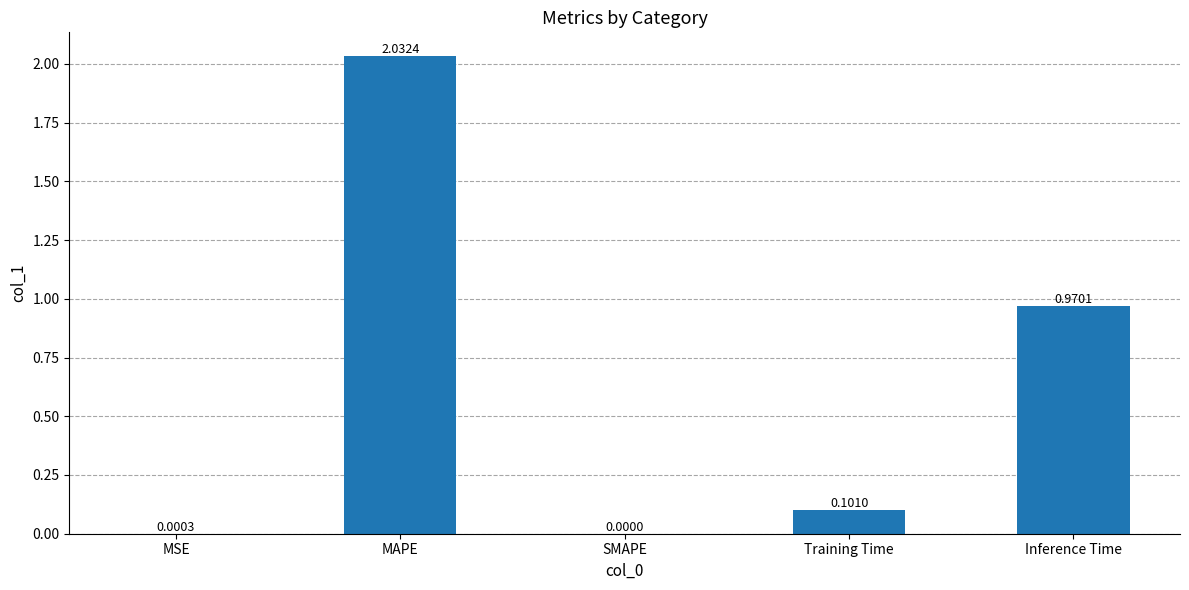

Where is the data nearest to the value 1?

Inference Time